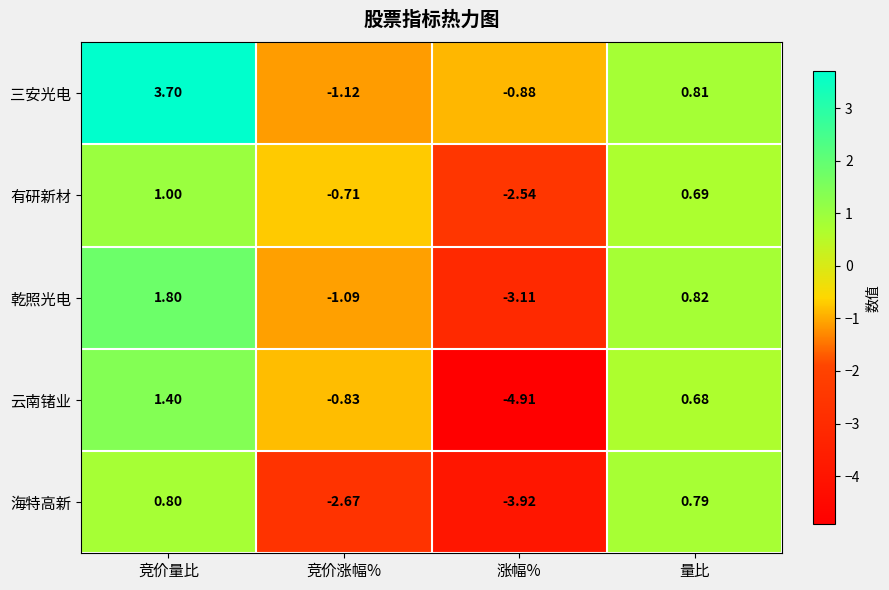

What is the total value across all series at 涨幅%?

-15.4